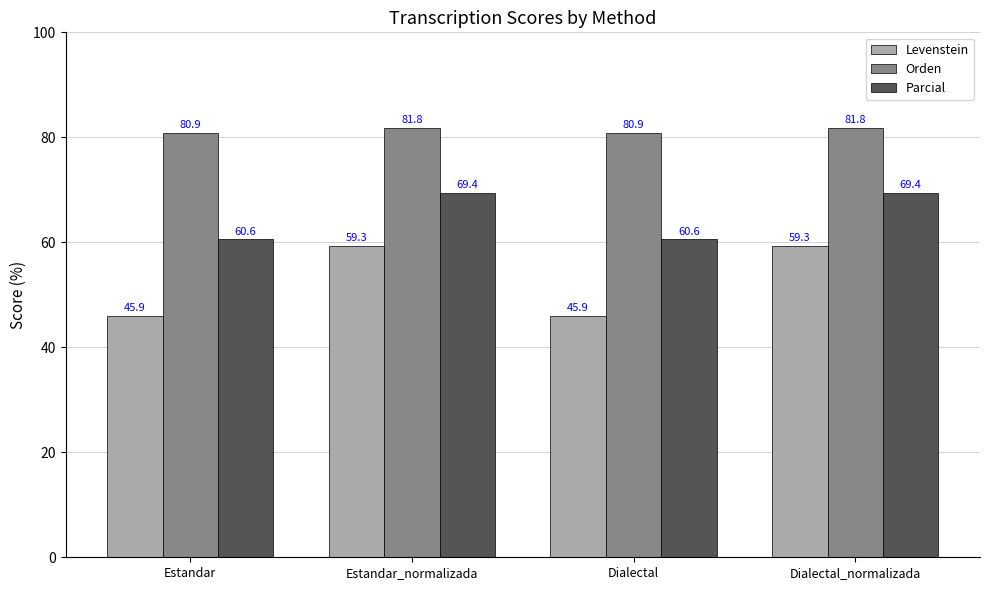

What are all the series names shown in the legend?

Levenstein, Orden, Parcial